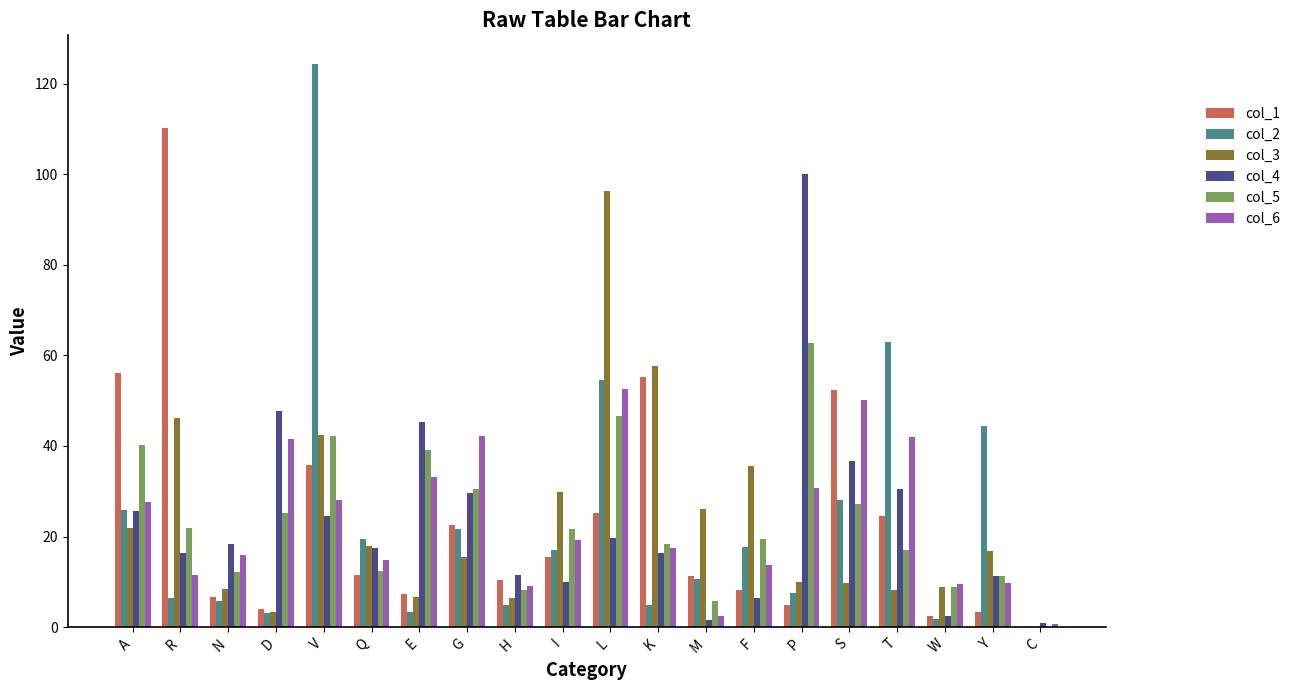

At which label does col_3 reach its peak?

L